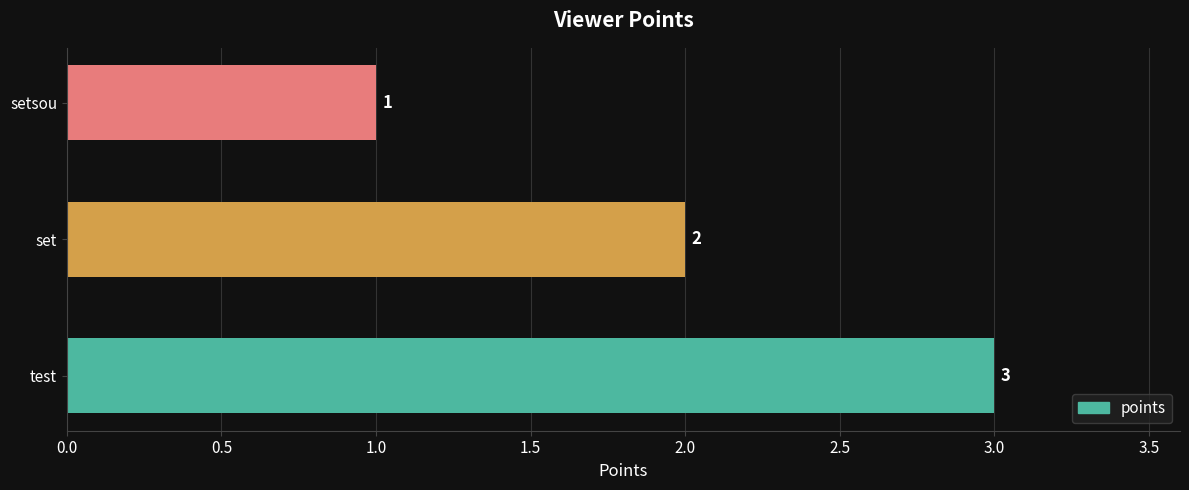

Which category has the lowest value across all series?

setsou